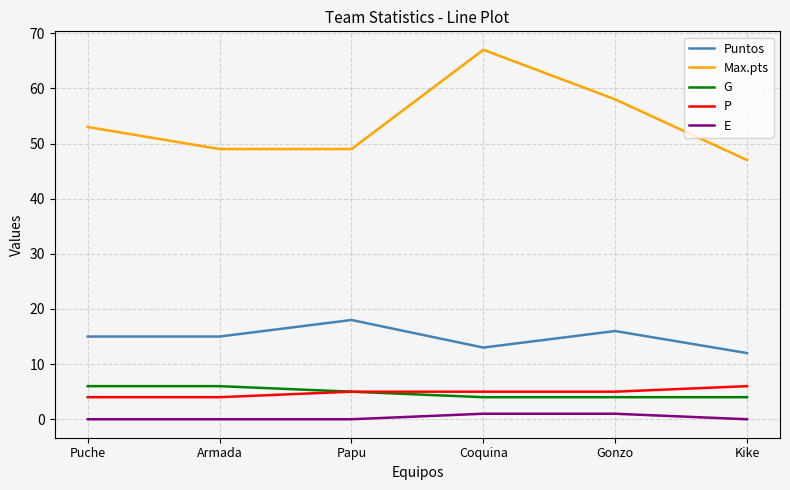

How many lines are shown in the chart?

5